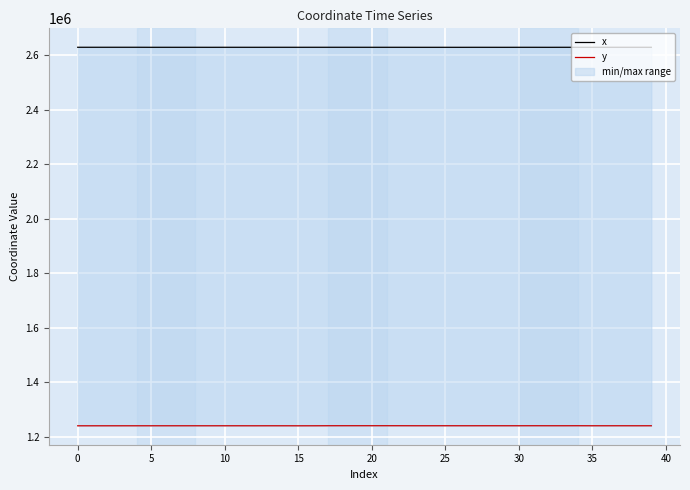

What is the difference between the maximum and minimum values in the x series?

207.9